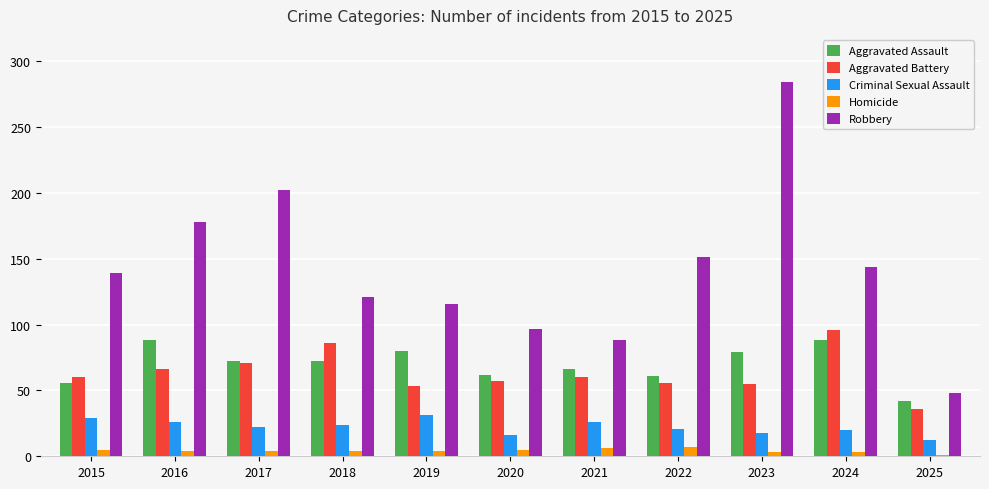

Which label corresponds to the largest value in the chart?

2023